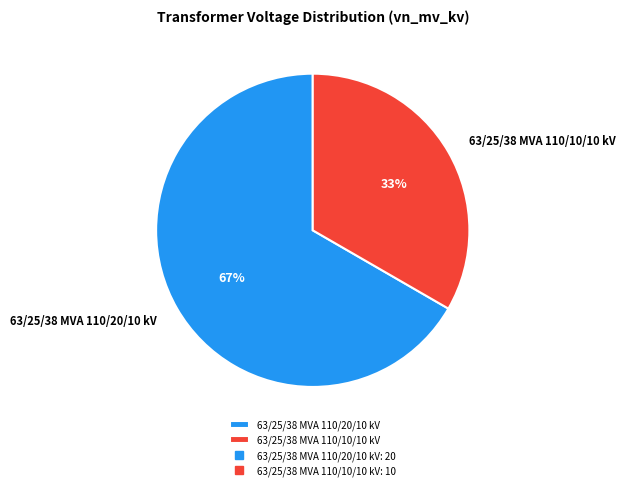

Which category has the smallest portion of the pie?

63/25/38 MVA 110/10/10 kV